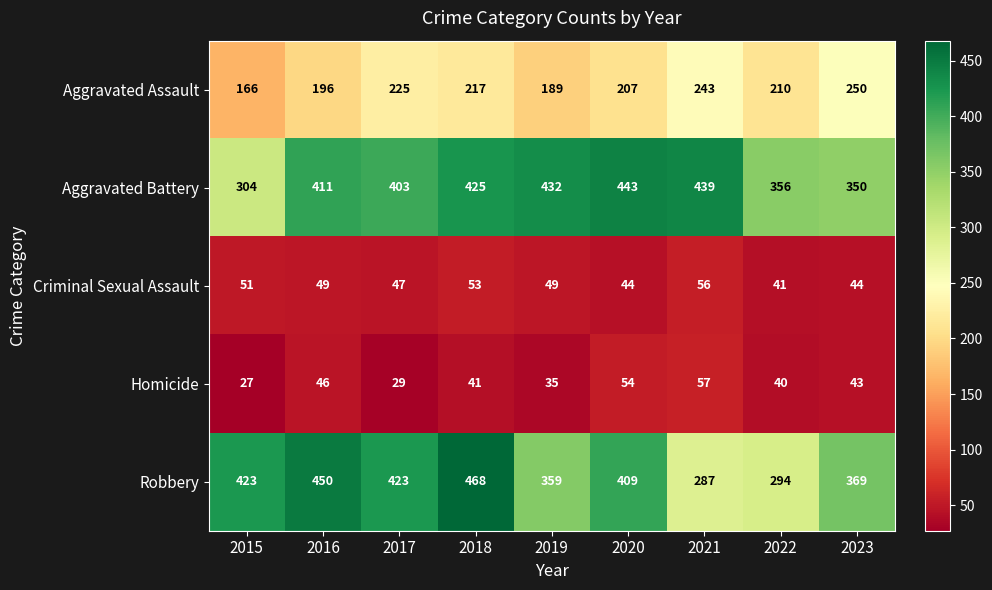

How many Homicide values are between 35 and 46?

5